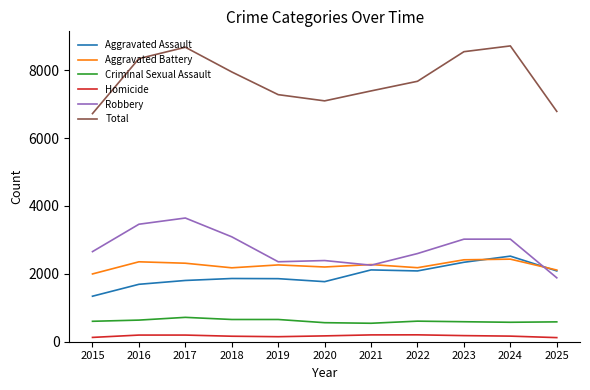

At 2017, list the series in order from largest to smallest.

Total, Robbery, Aggravated Battery, Aggravated Assault, Criminal Sexual Assault, Homicide